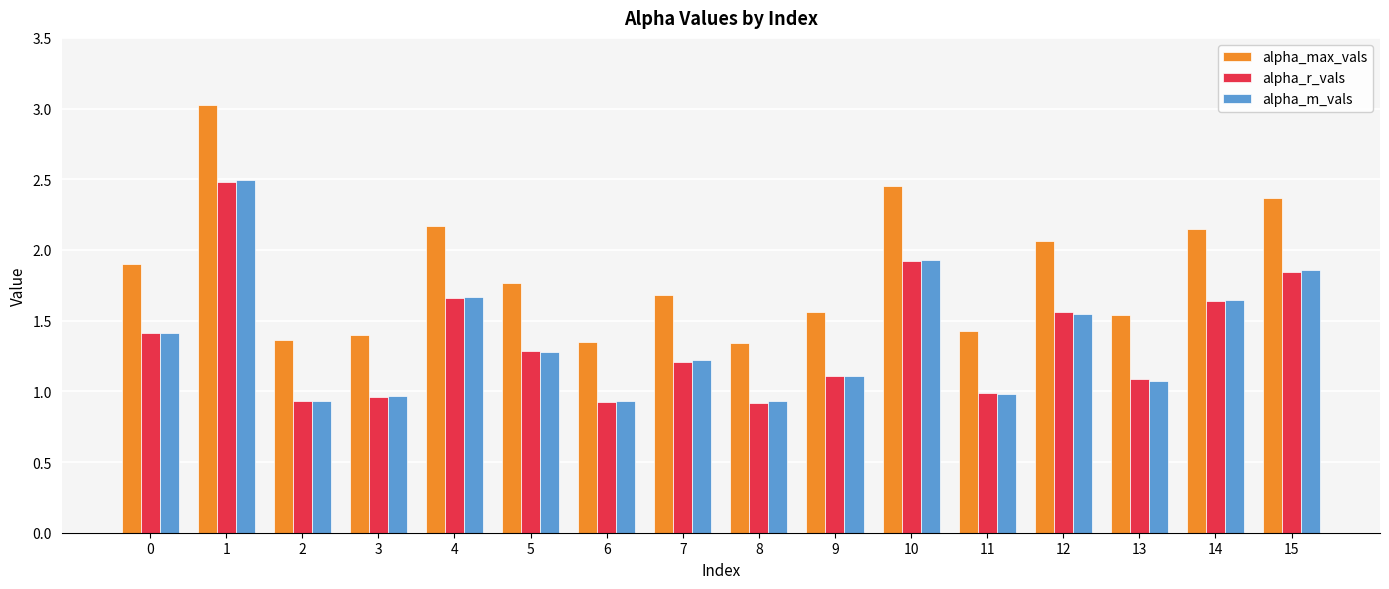

What is the maximum value for alpha_r_vals?

2.5